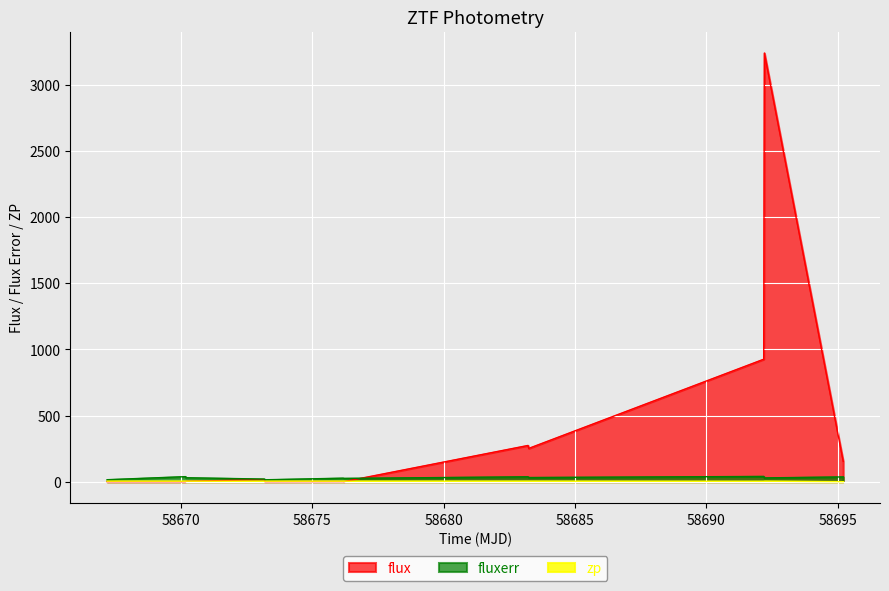

How many distinct data groups are displayed?

3